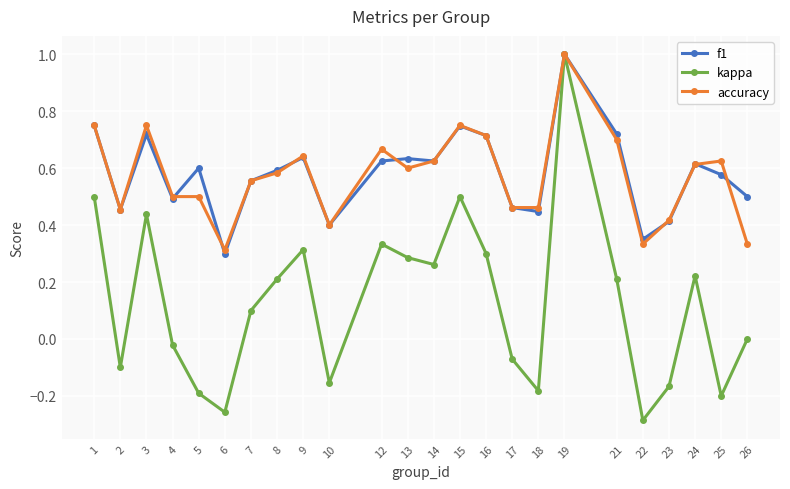

Is it true that kappa equals -0.0 at 4?

True